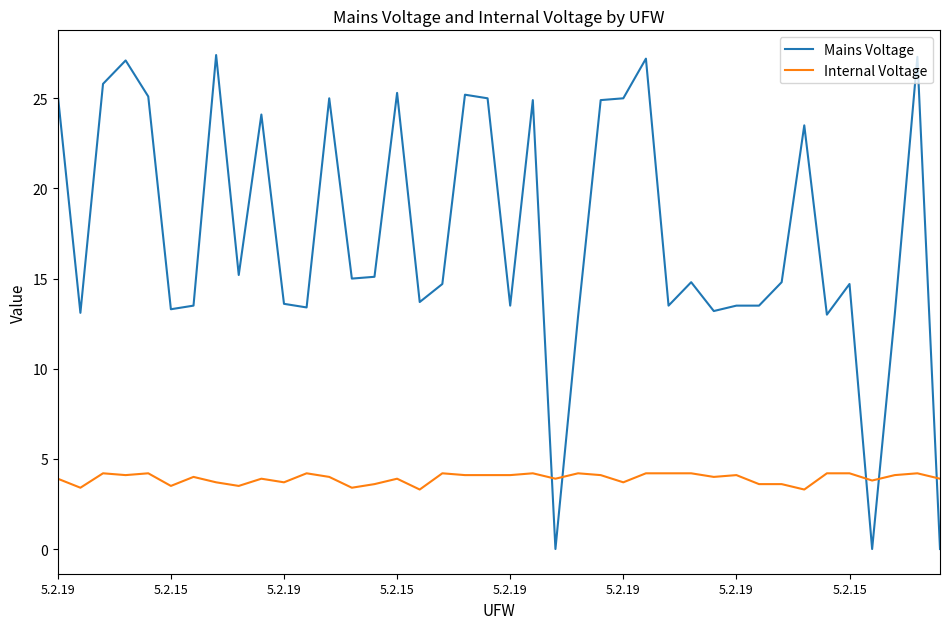

Rank the series by their maximum value, from highest to lowest.

Mains Voltage, Internal Voltage